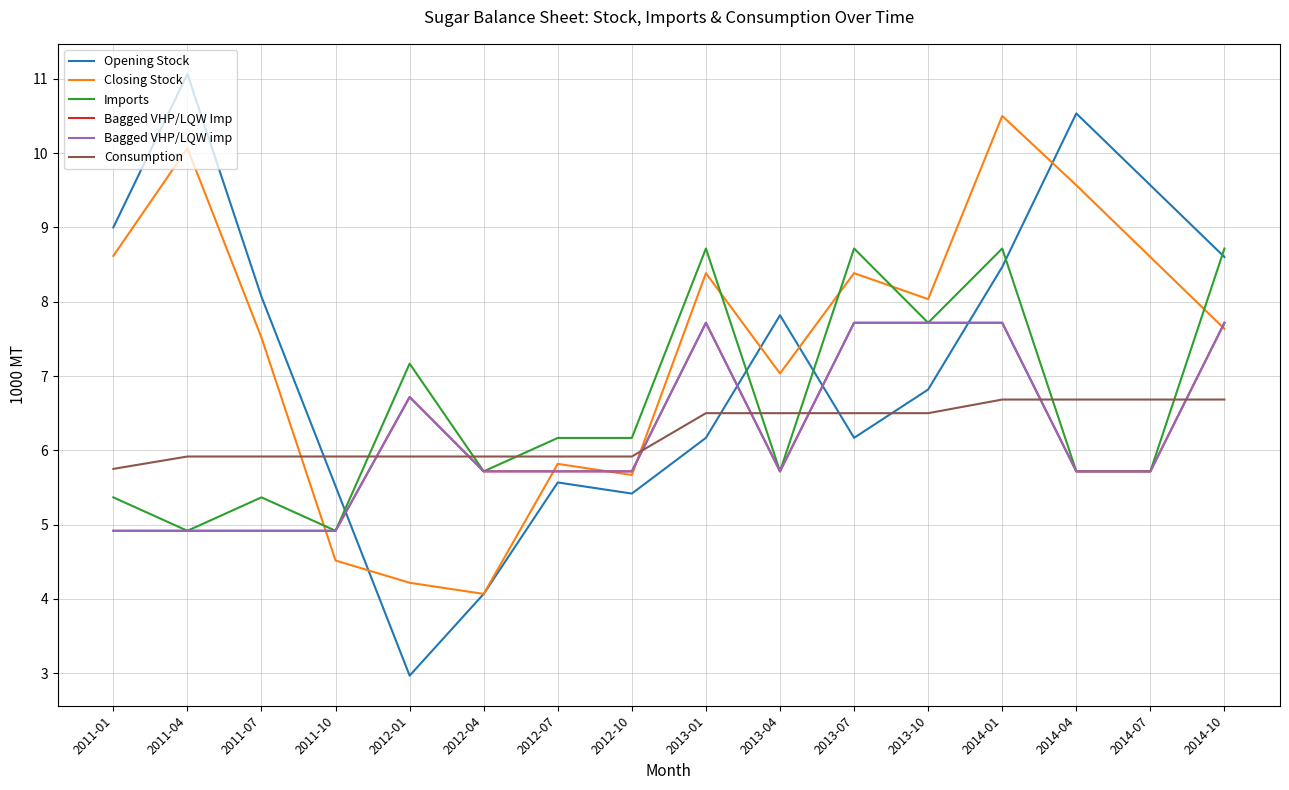

Is this an area chart (filled region under the line)?

No